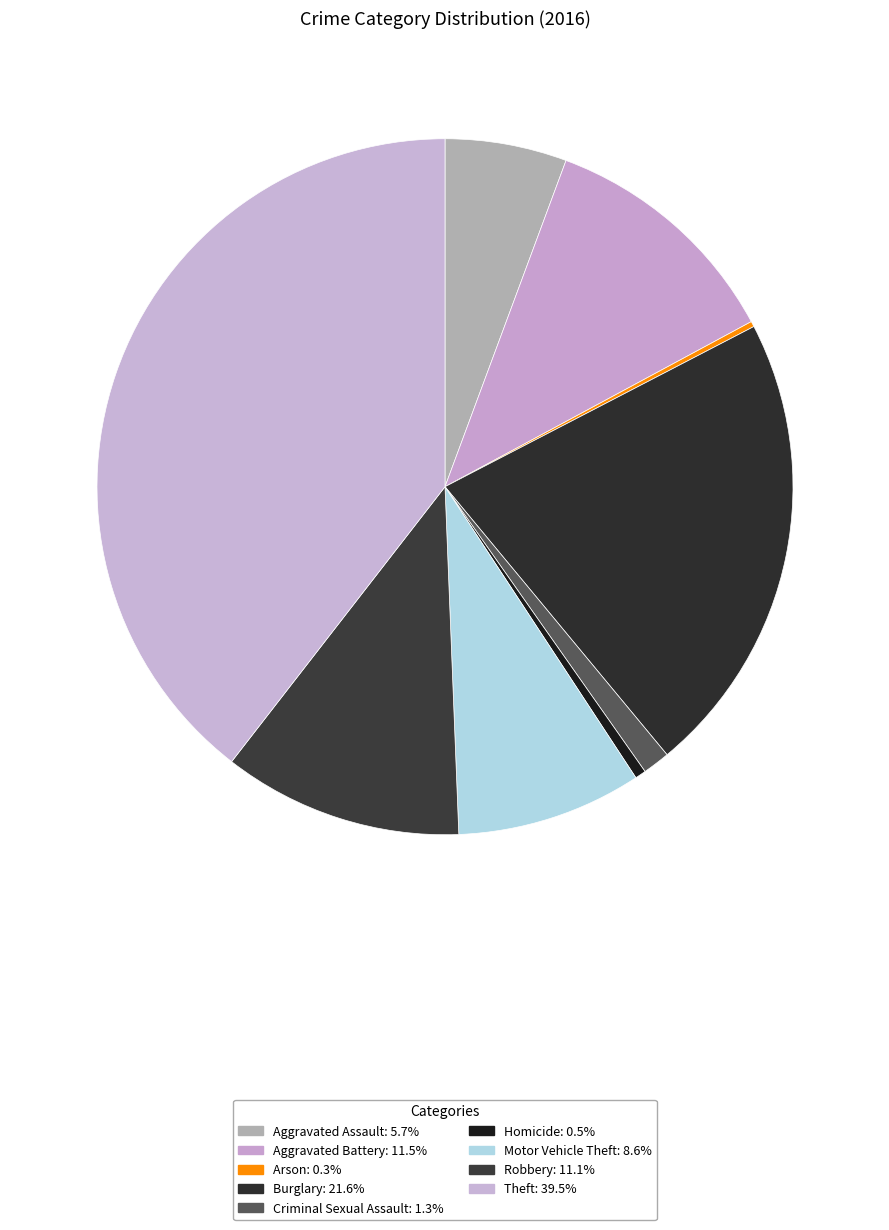

The Theft slice represents 25% of the pie. True or false?

False